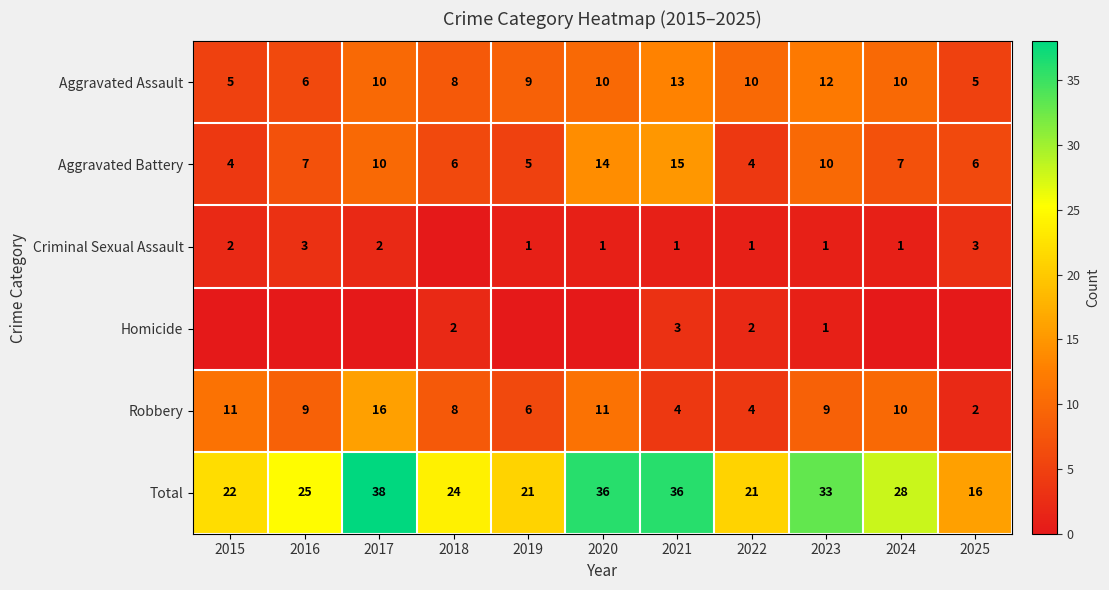

Which series changed the most between 2023 and 2024?

Total